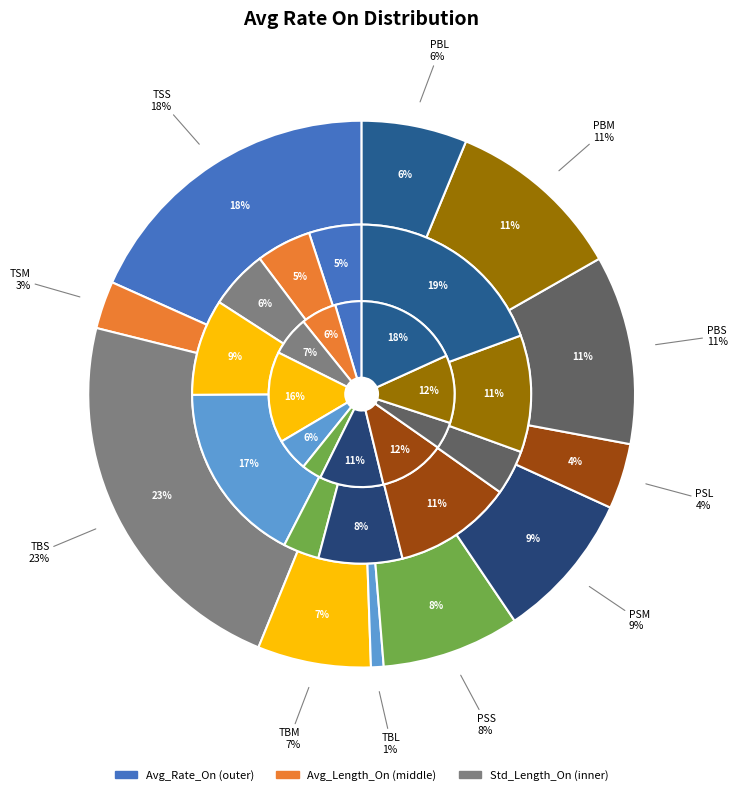

Is it true that TBS is 34% of the pie?

False